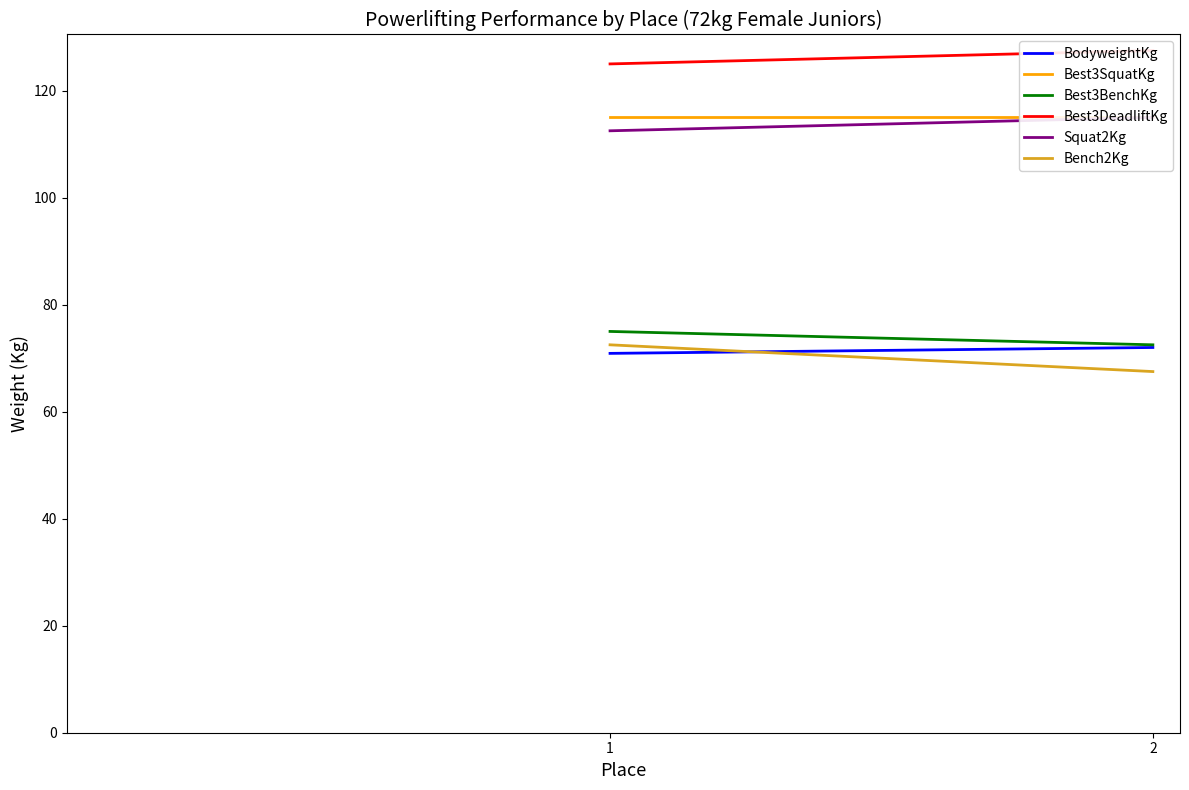

What is the difference between the highest and lowest values at 1?

54.1